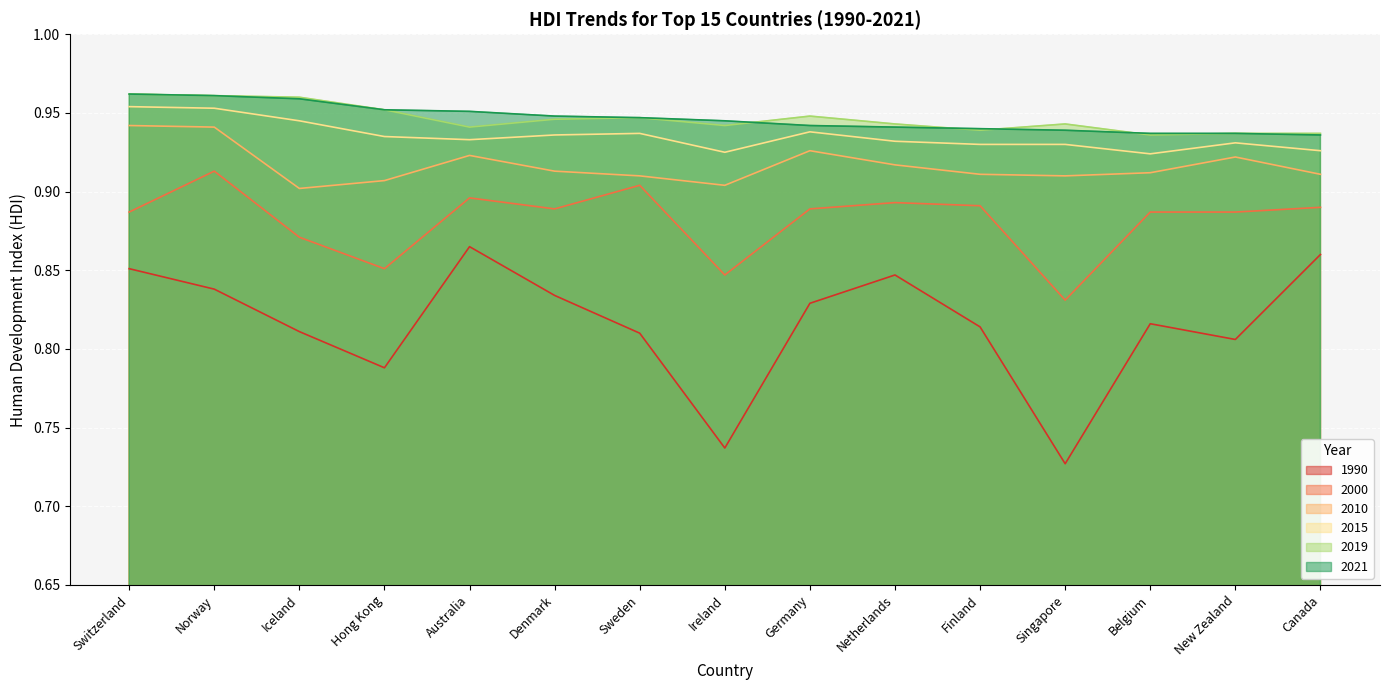

What is the label of the 4th point from the left?

Hong Kong